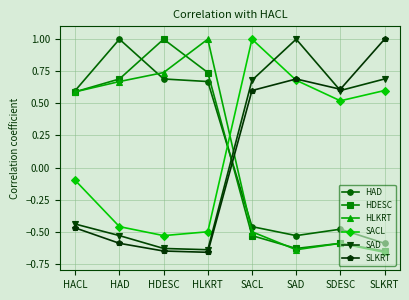

How many lines are shown in the chart?

6